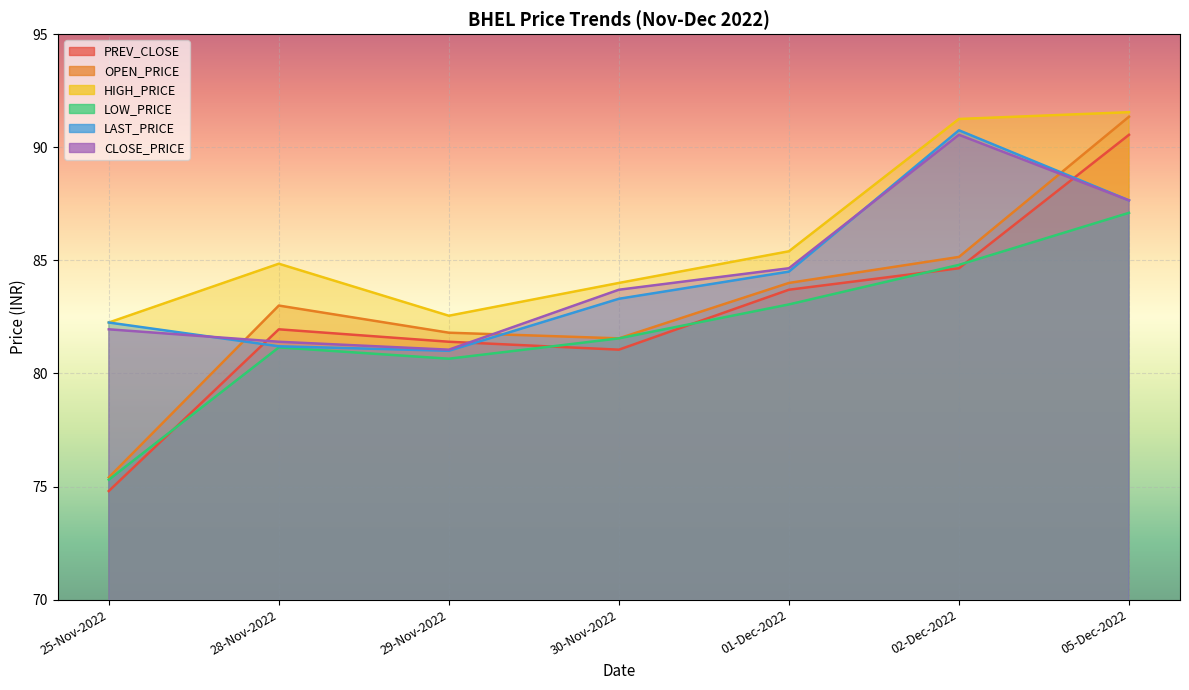

The LAST_PRICE series shows 81.0 at 29-Nov-2022. True or false?

True